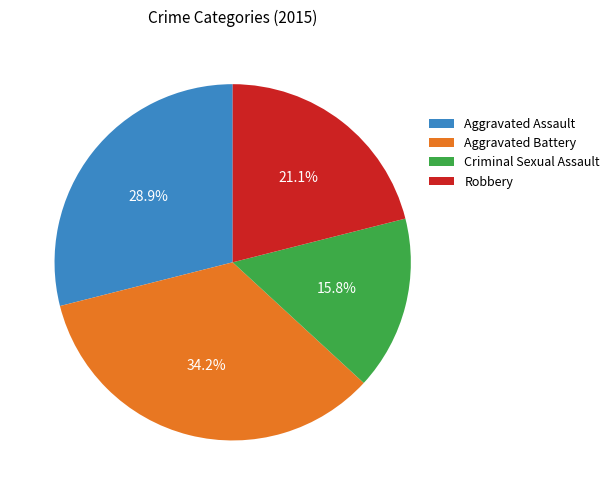

What is the ratio of the value at Aggravated Assault to the value at Robbery?

1.4